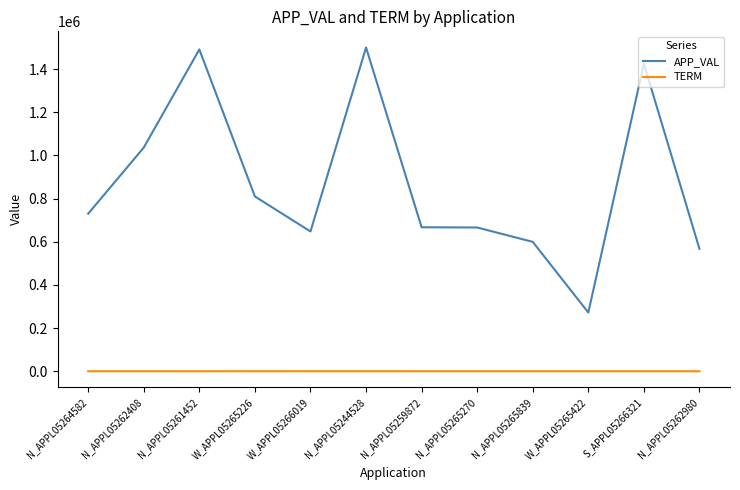

The value of APP_VAL at N_APPL05262408 is 1036535. True or false?

True